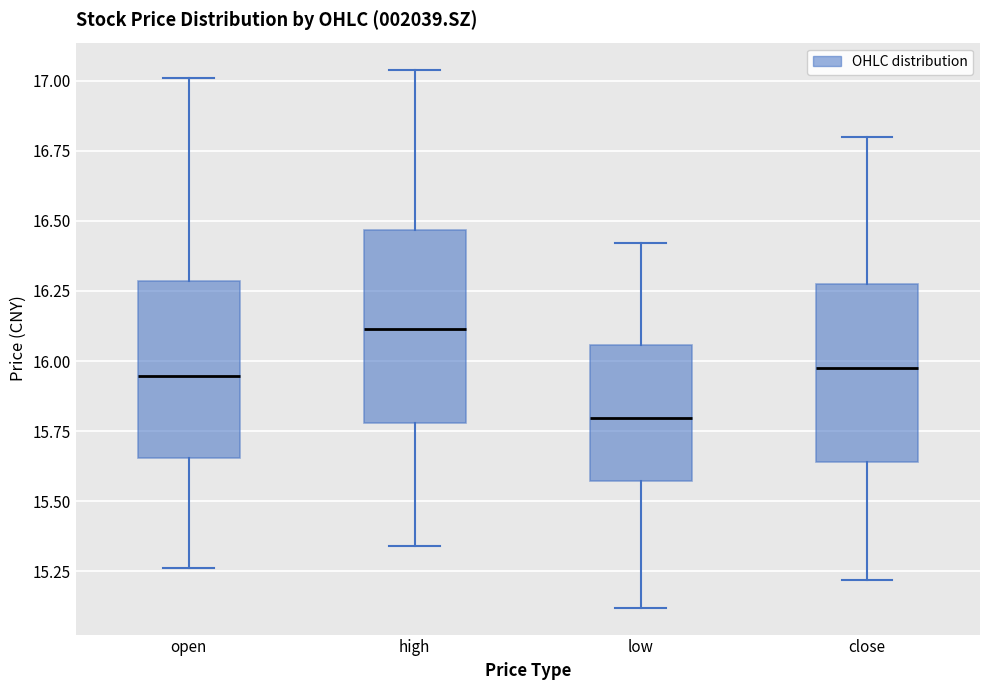

Where does the lower whisker of the box for low end on the y-axis? The values are not printed on the chart, so give them approximately, as read against the axis.

15.10